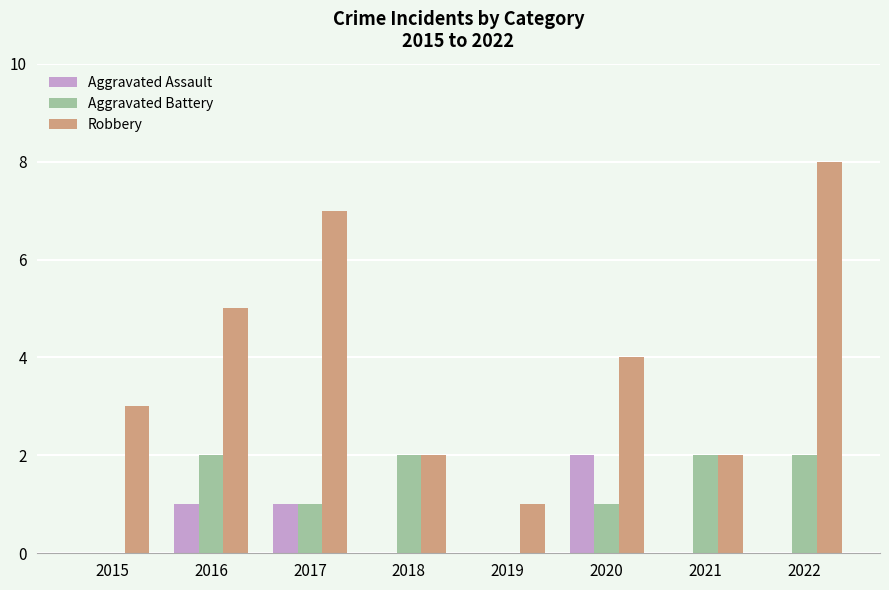

How many categories are shown in the chart?

8